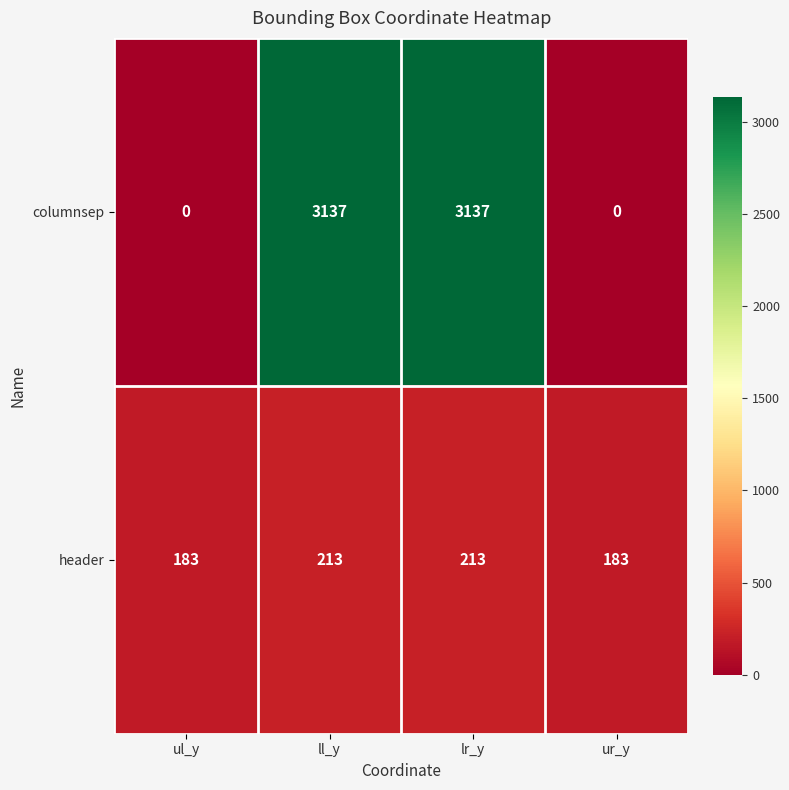

What is the average value of the header series?

198